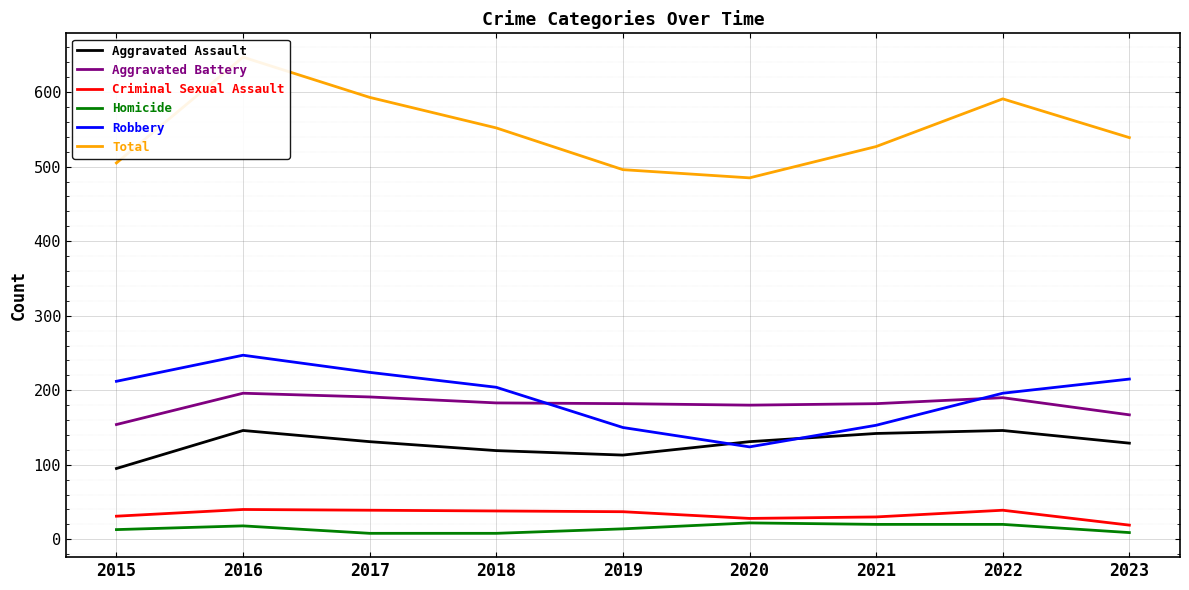

What is the difference between the second highest and second lowest values in the Aggravated Battery series?

24